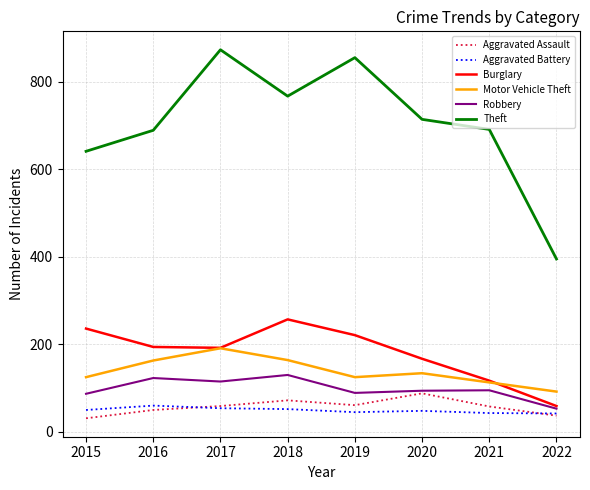

Is it true that Aggravated Assault equals 31 at 2015?

True